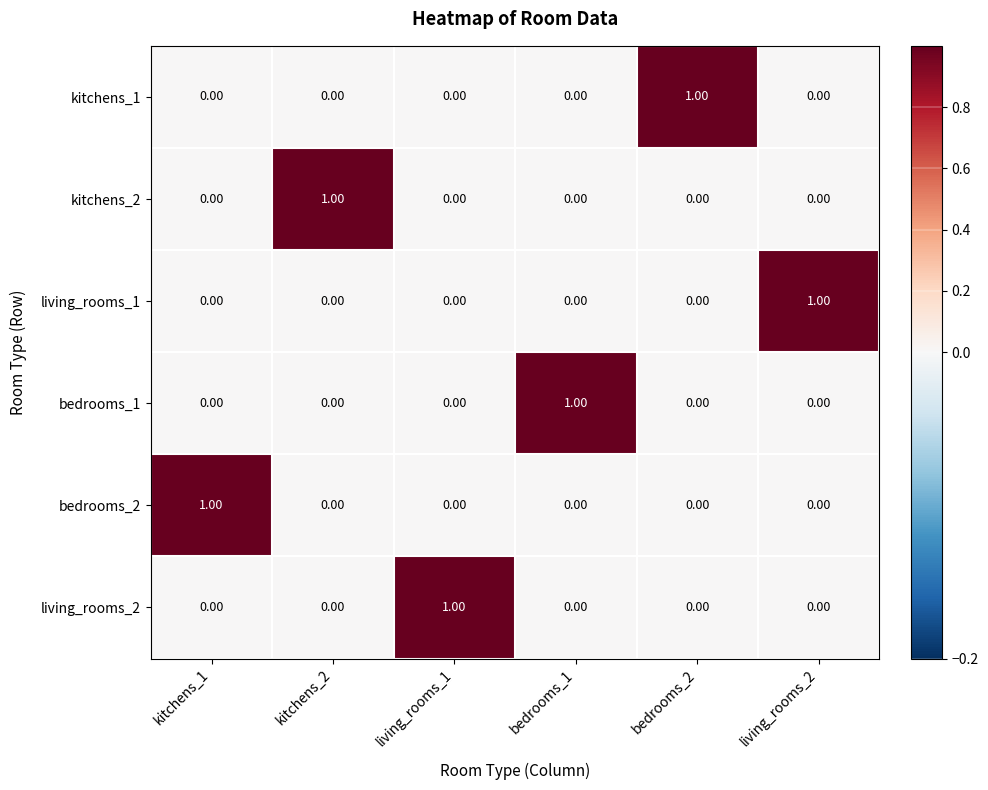

At how many categories does at least one series exceed 0?

6